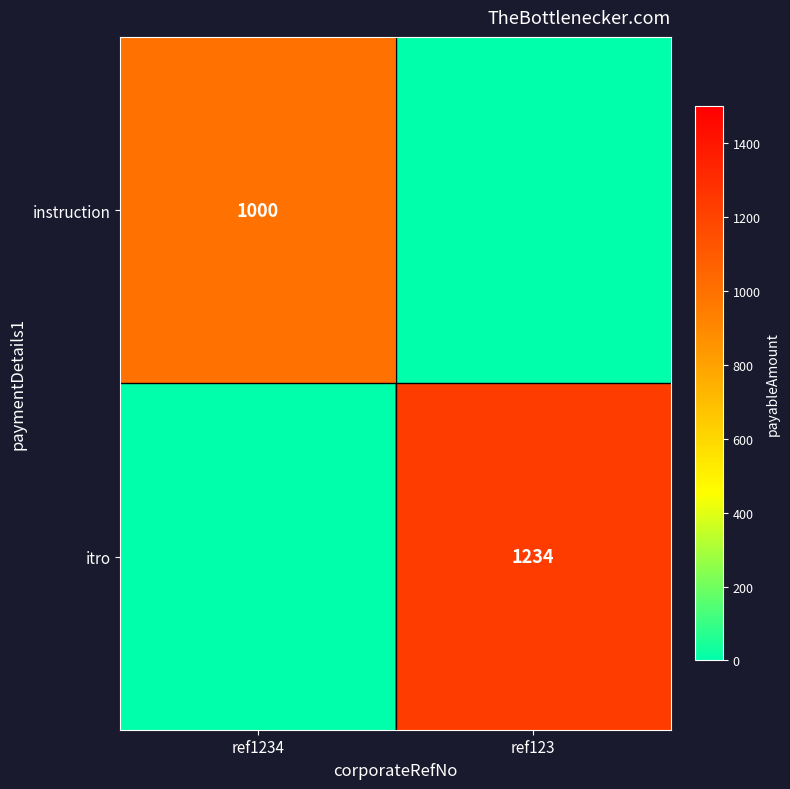

Between ref1234 and ref123, which series saw the biggest shift?

itro